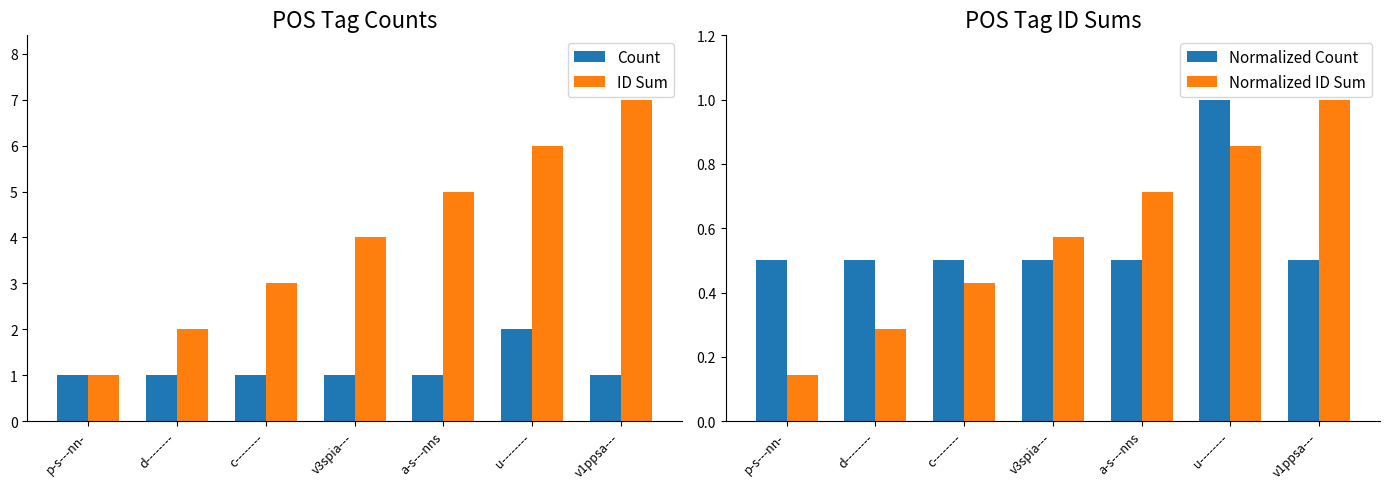

True or false: ID Sum has a value of 0.6 at p-s---nn-.

False